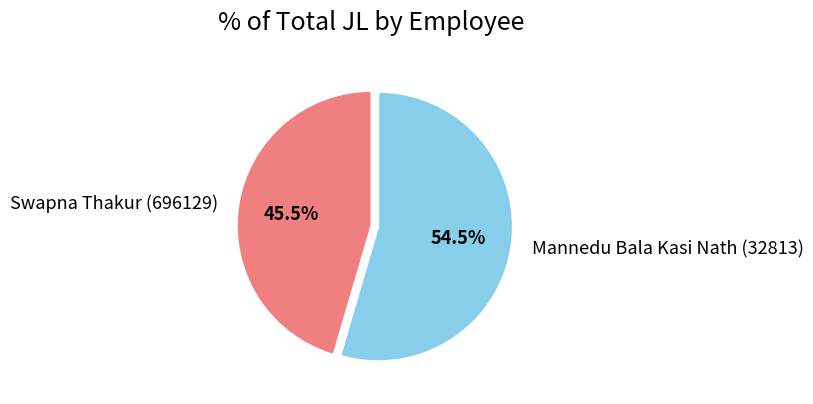

Between Mannedu Bala Kasi Nath (32813) and Swapna Thakur (696129), which is larger?

Mannedu Bala Kasi Nath (32813)